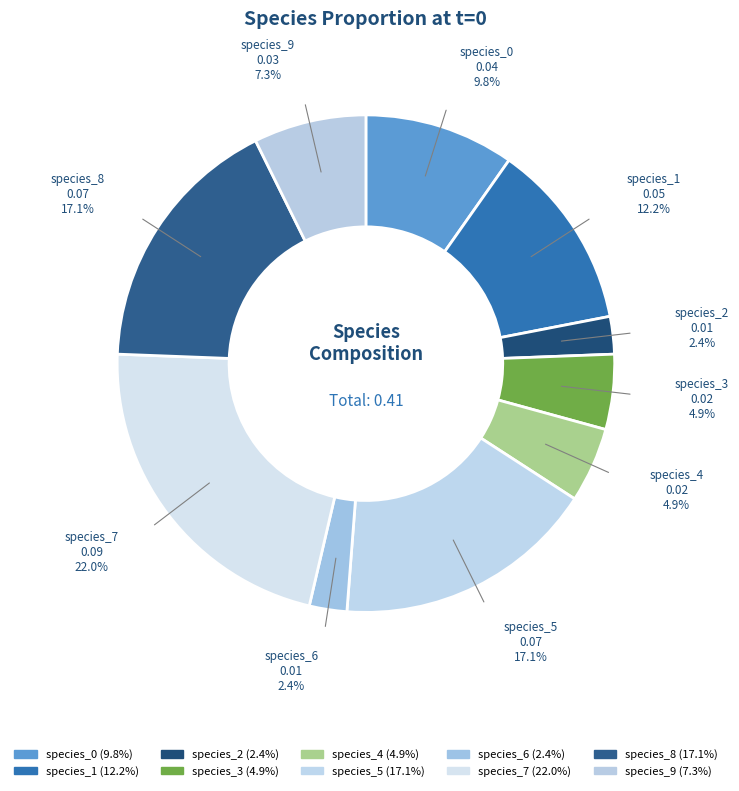

Does any single category account for the majority?

No